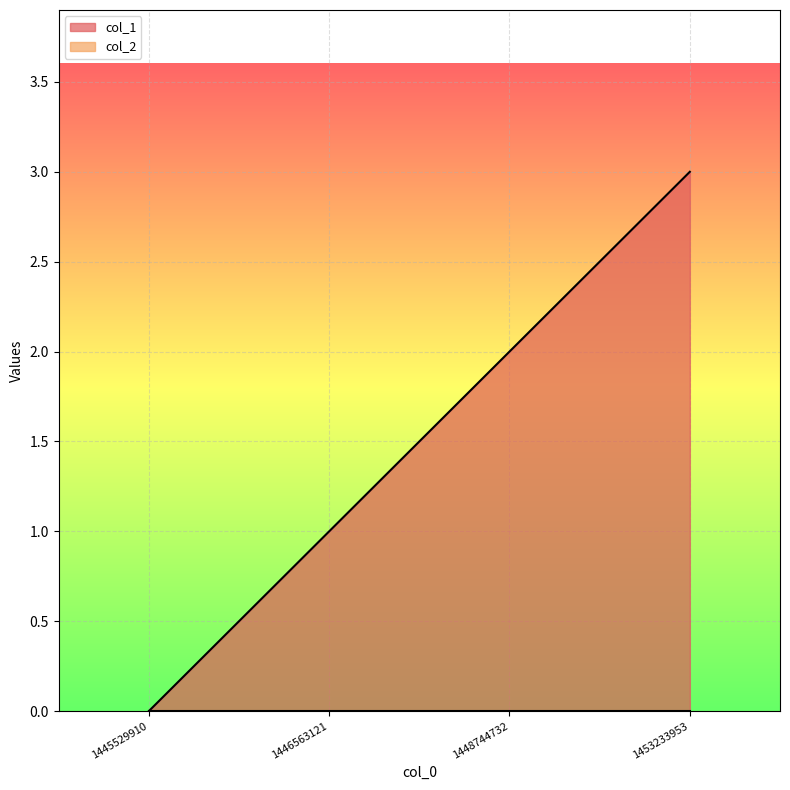

Reading left to right, extract all data points from this chart.

0	1	2	3